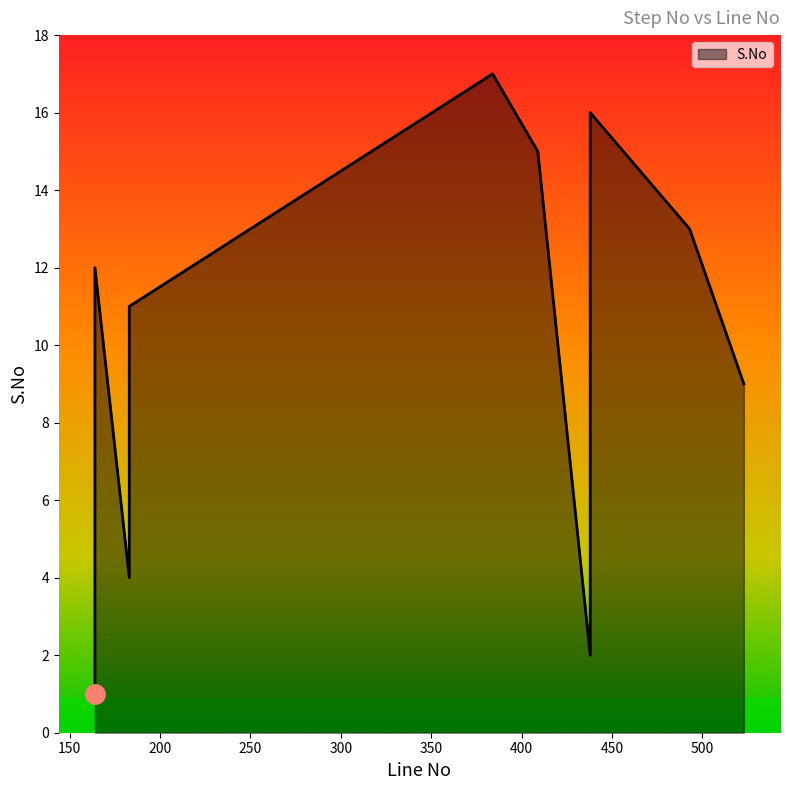

List the labels in order of value, smallest first.

164, 438, 164, 183, 164, 183, 164, 164, 523, 183, 183, 164, 493, 438, 409, 438, 384